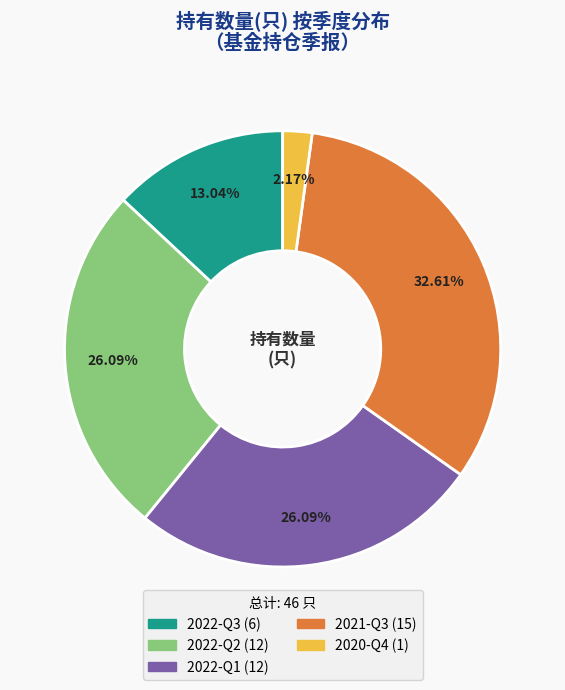

How many segments does this pie chart have?

5